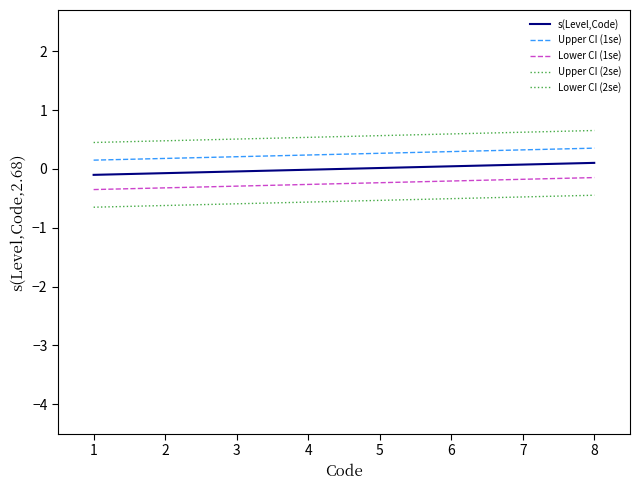

Does the chart display data point markers on the line(s)?

No